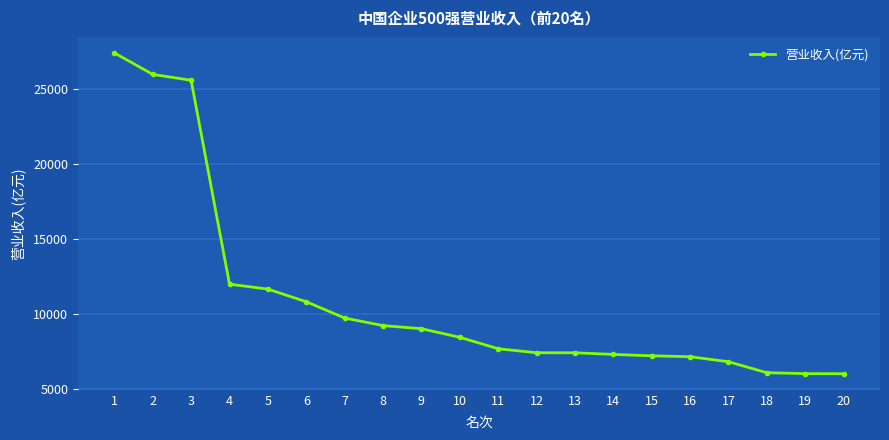

What is the maximum value shown in the chart?

27427.8